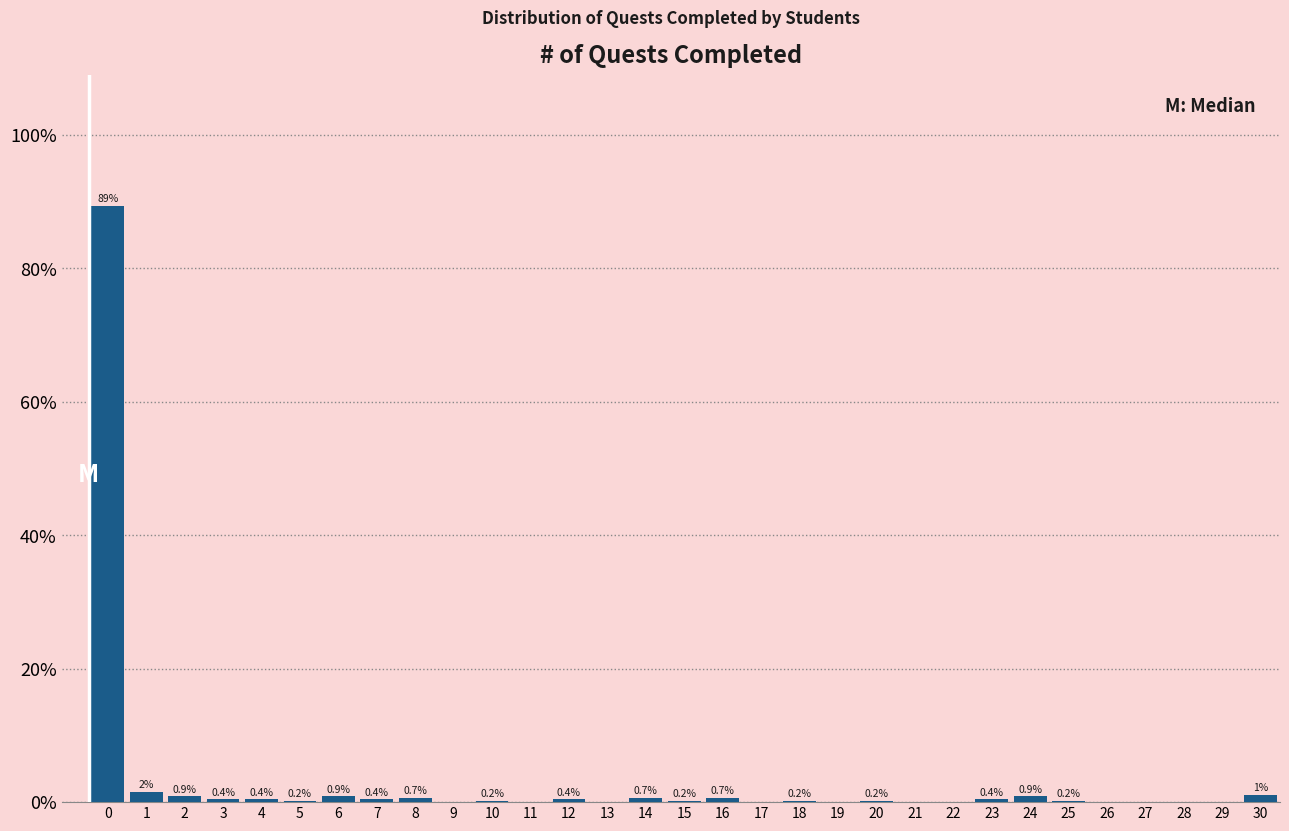

Between 13 and 18, which is larger?

18